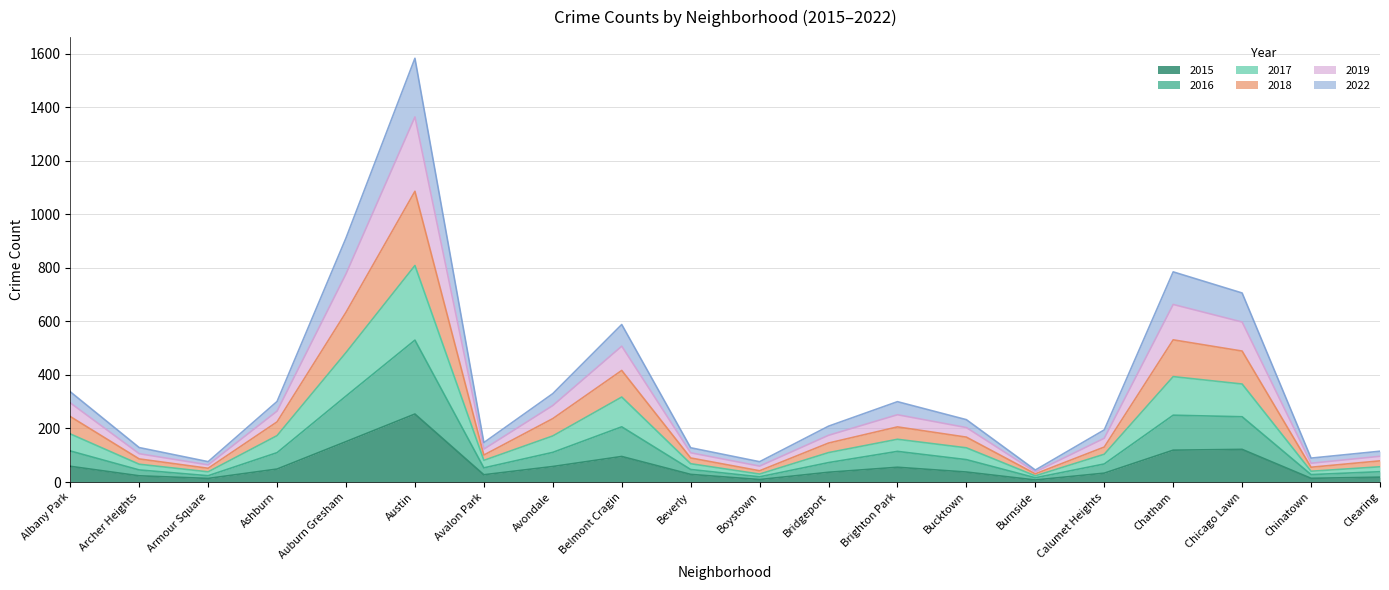

What are all the series names shown in the legend?

2015, 2016, 2017, 2018, 2019, 2022